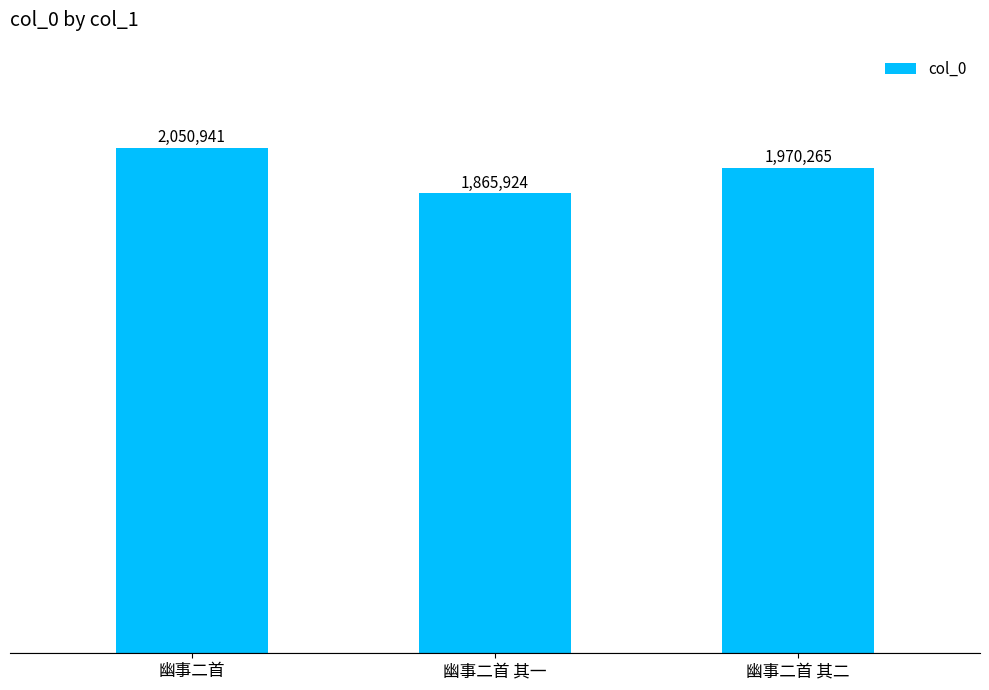

List the labels in order of value, largest first.

幽事二首, 幽事二首 其二, 幽事二首 其一